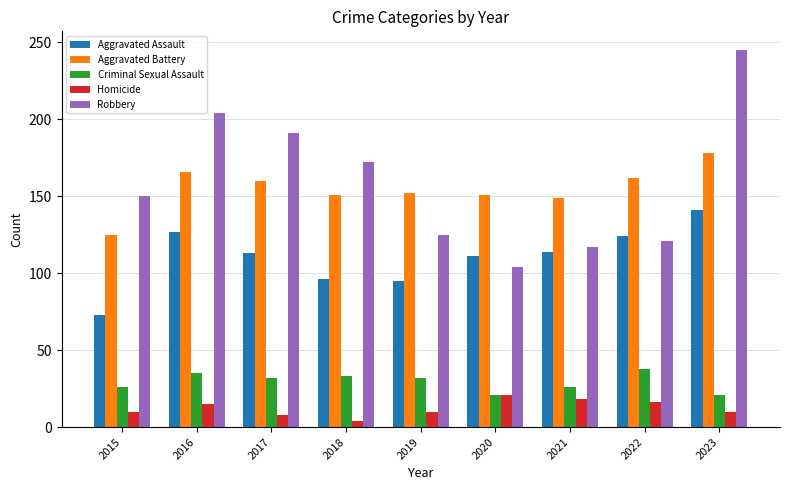

Which series changed the most between 2015 and 2022?

Aggravated Assault